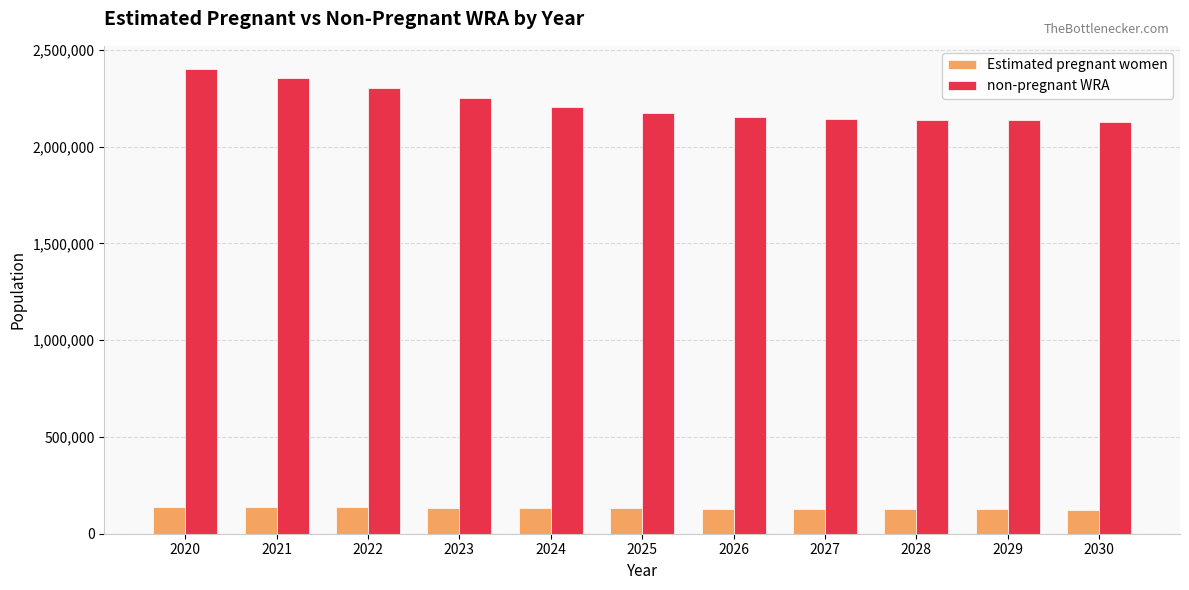

At which category does the chart reach its peak across all series?

2020